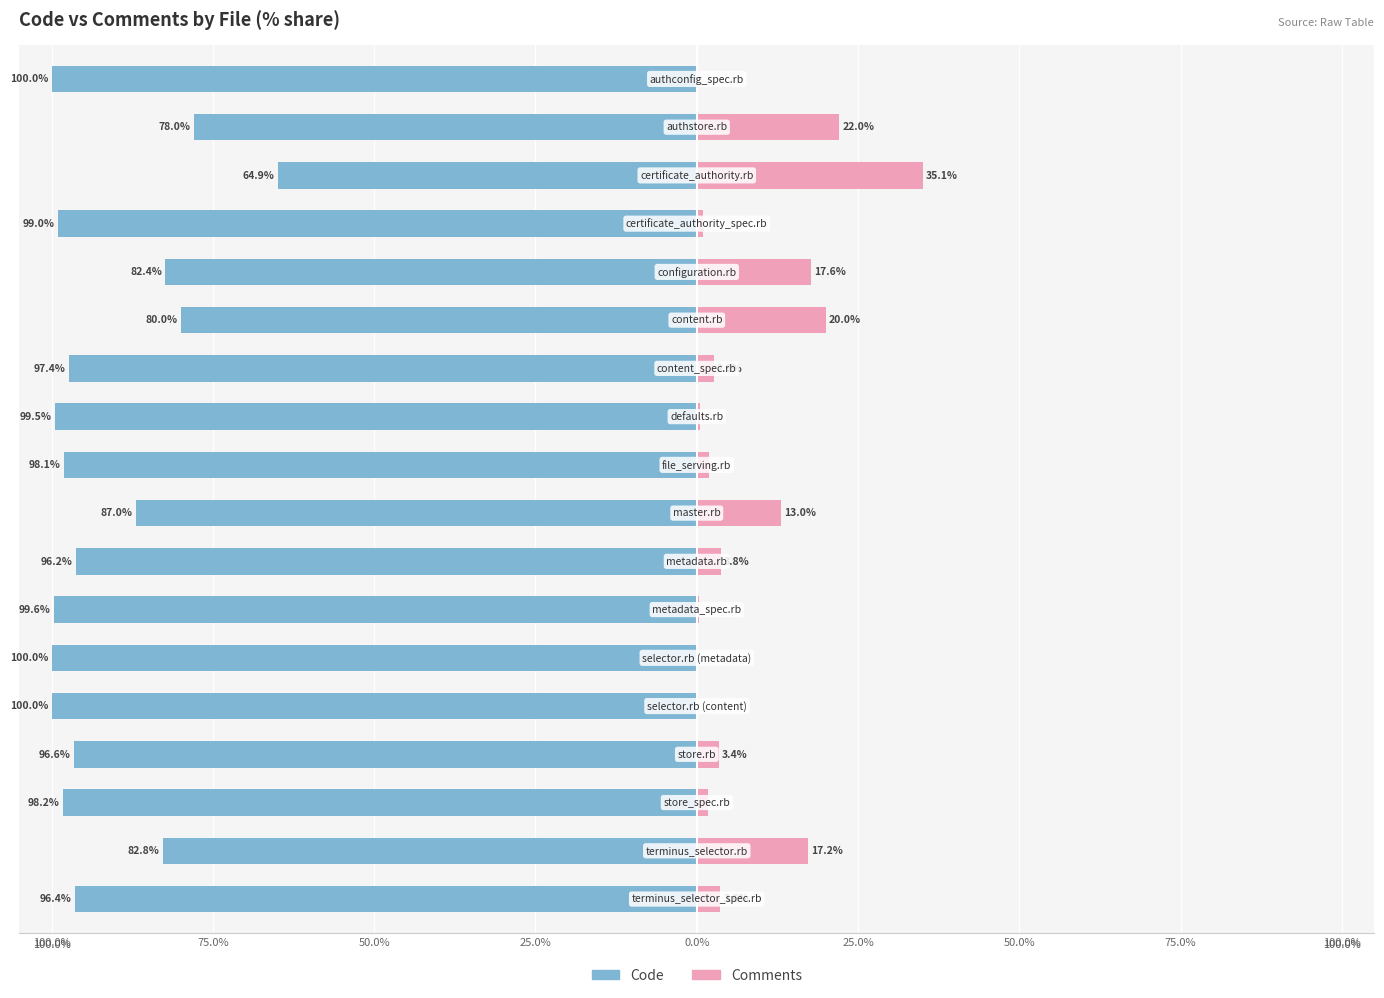

What is the sum of all Code values?

-1655.9